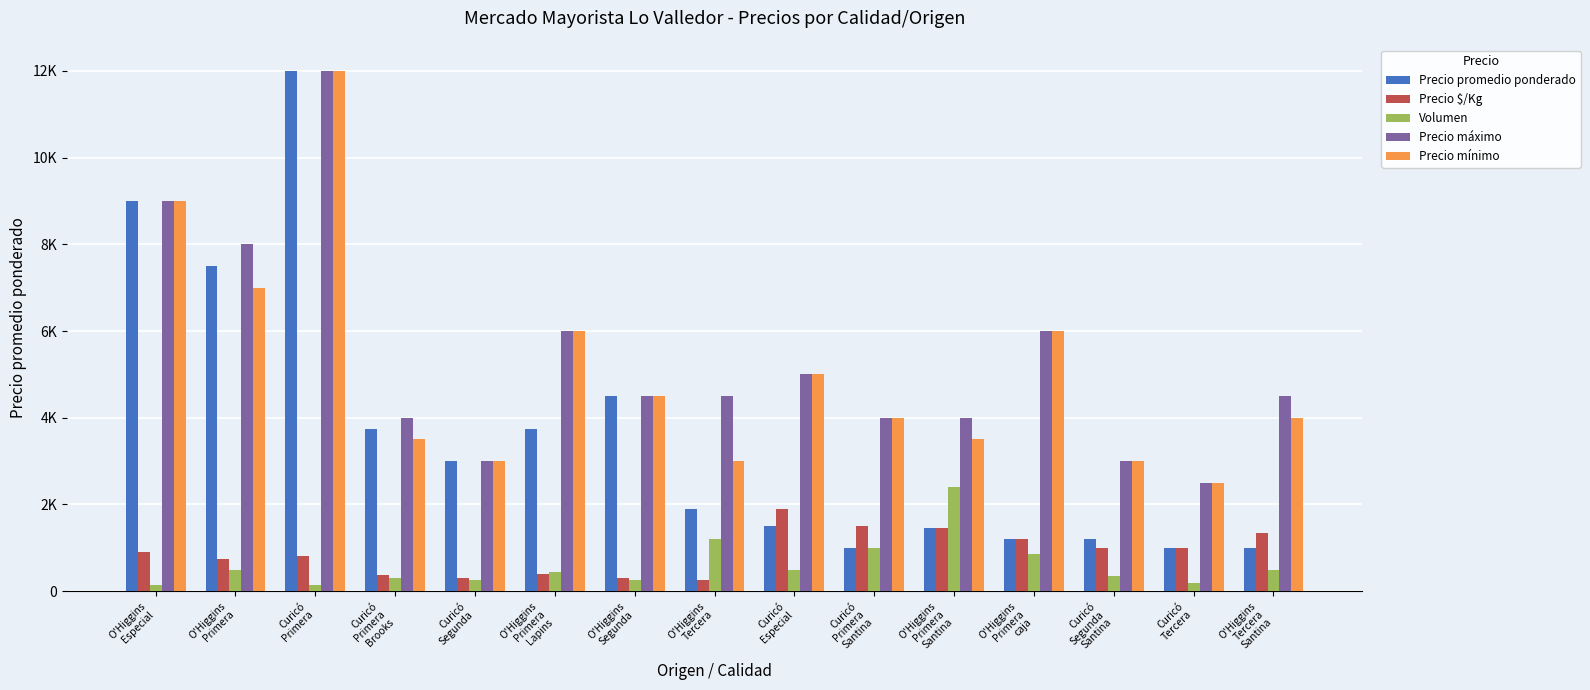

Which has a higher value, O'Higgins
Tercera or Curicó
Primera
Brooks?

Curicó
Primera
Brooks